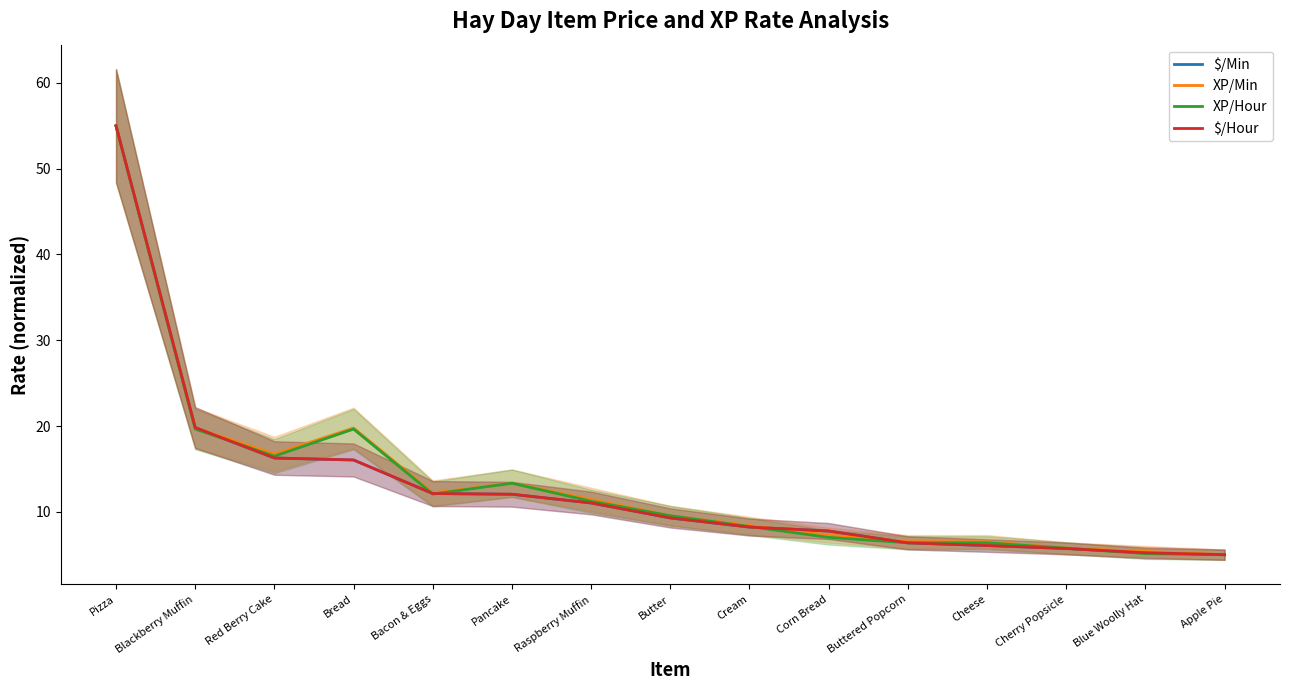

Which series changed the most between Butter and Apple Pie?

XP/Min